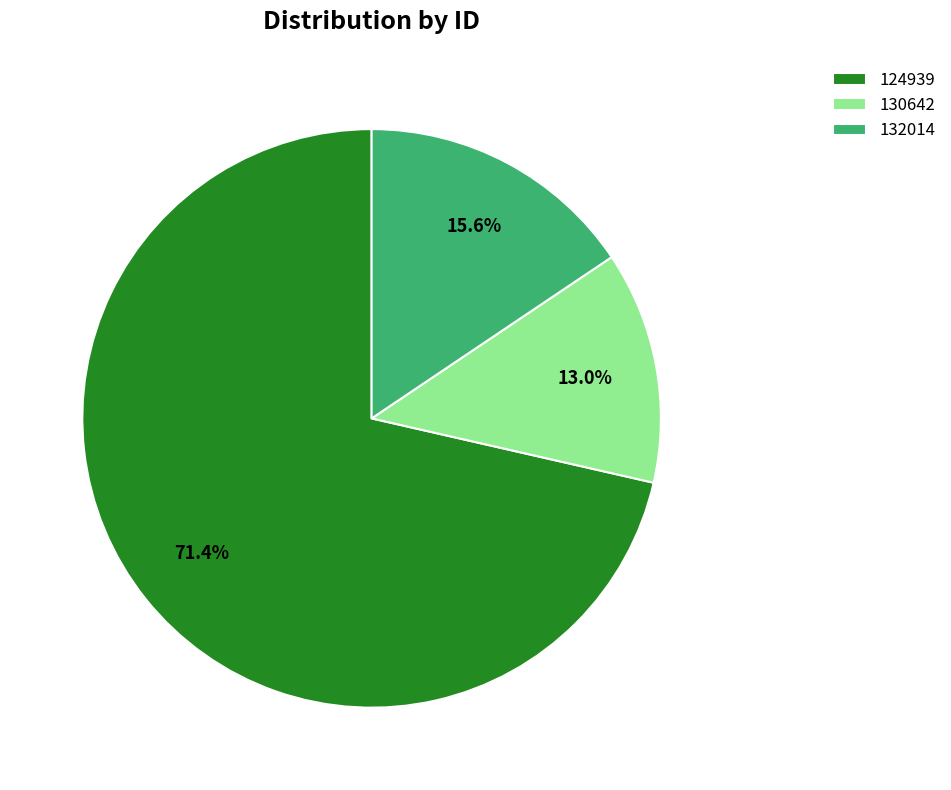

True or false: 130642 accounts for 23% of the total.

False